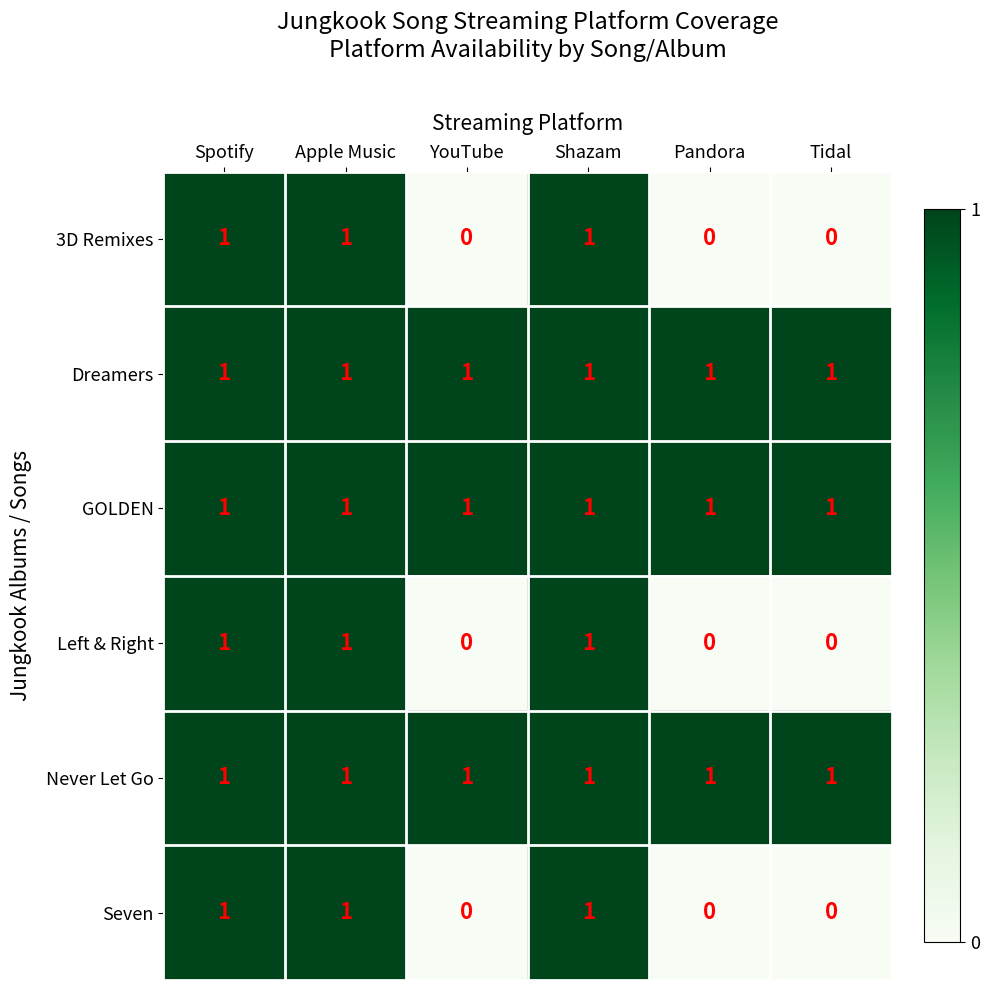

What is the difference between the highest and lowest values at Tidal?

1